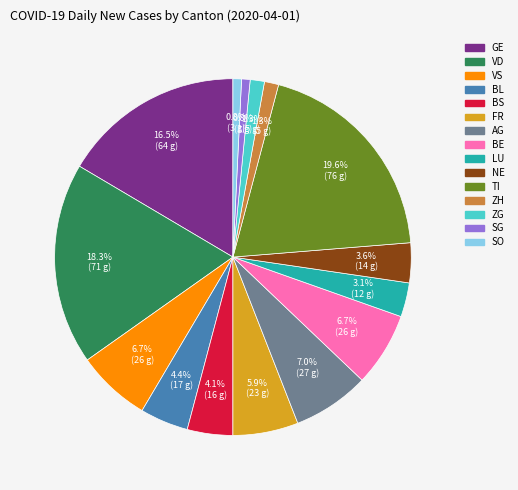

Is there a majority slice in this chart?

No